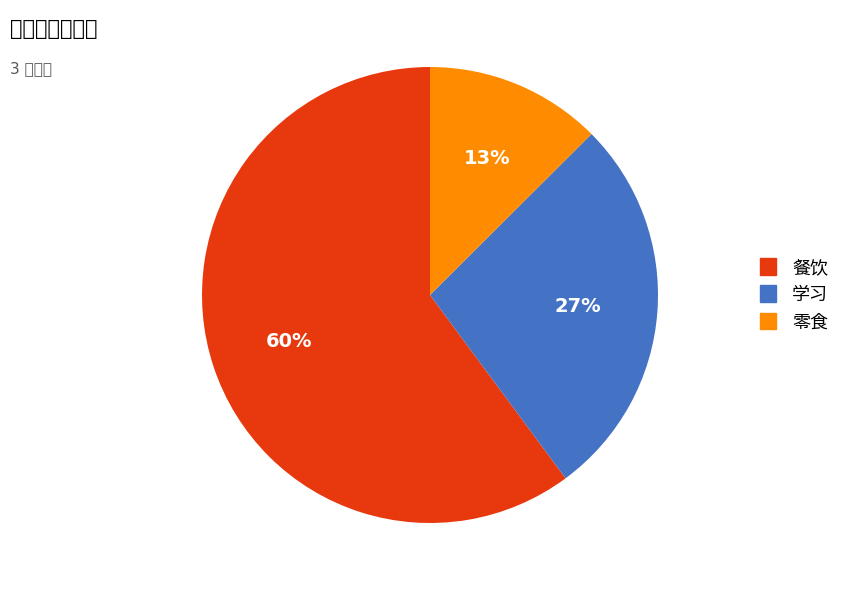

Which slice is the largest?

餐饮